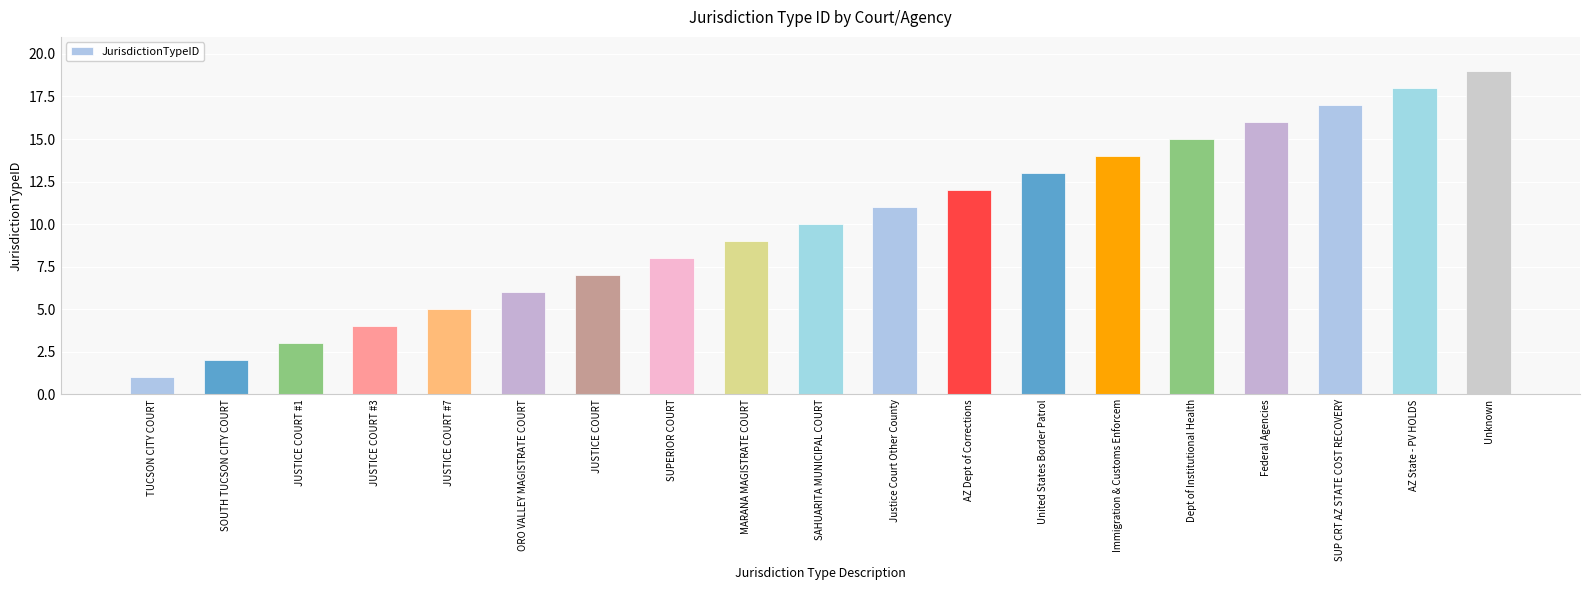

What position from the left is SAHUARITA MUNICIPAL COURT?

10